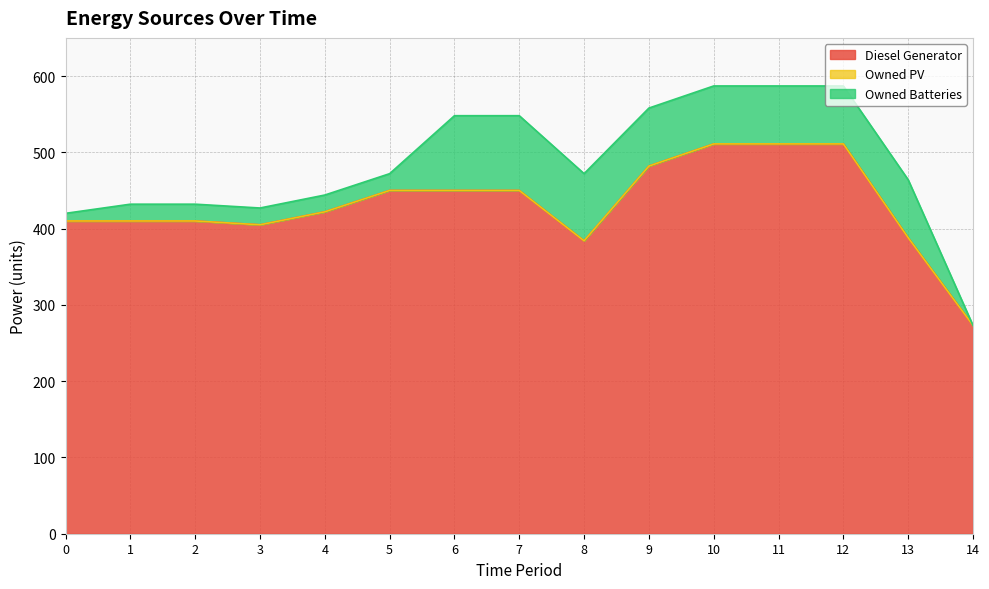

The value of Owned Batteries at 8 is 88.0. True or false?

True